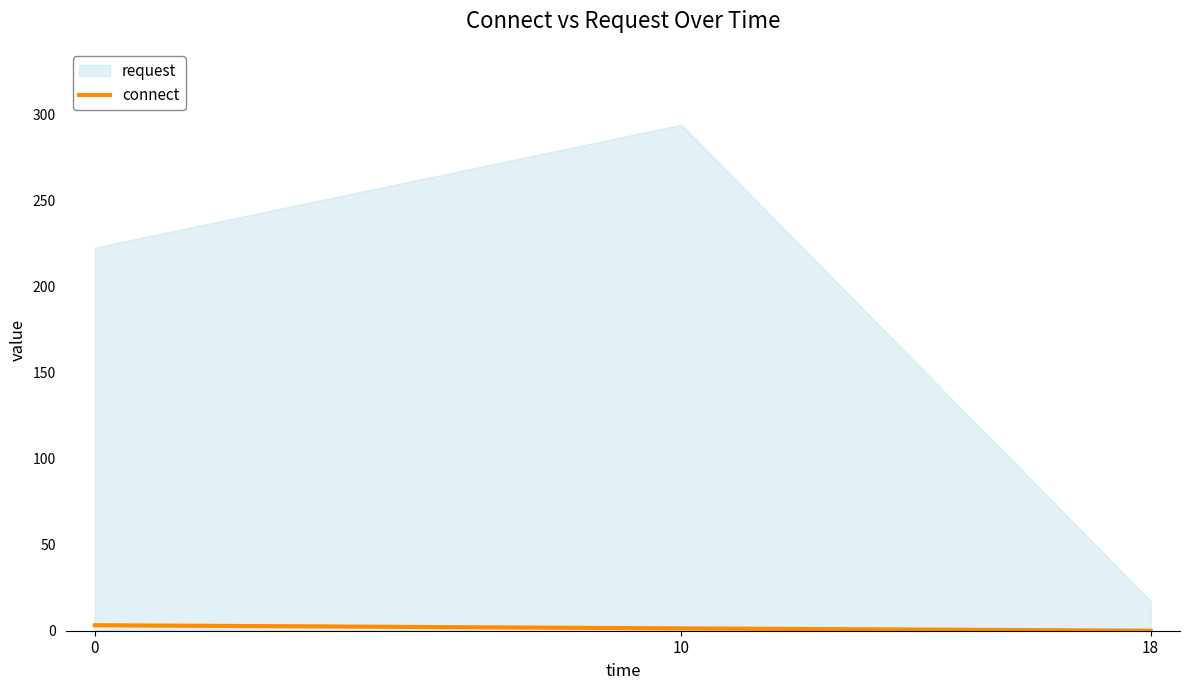

The value of connect at 18 is 0.0. True or false?

True